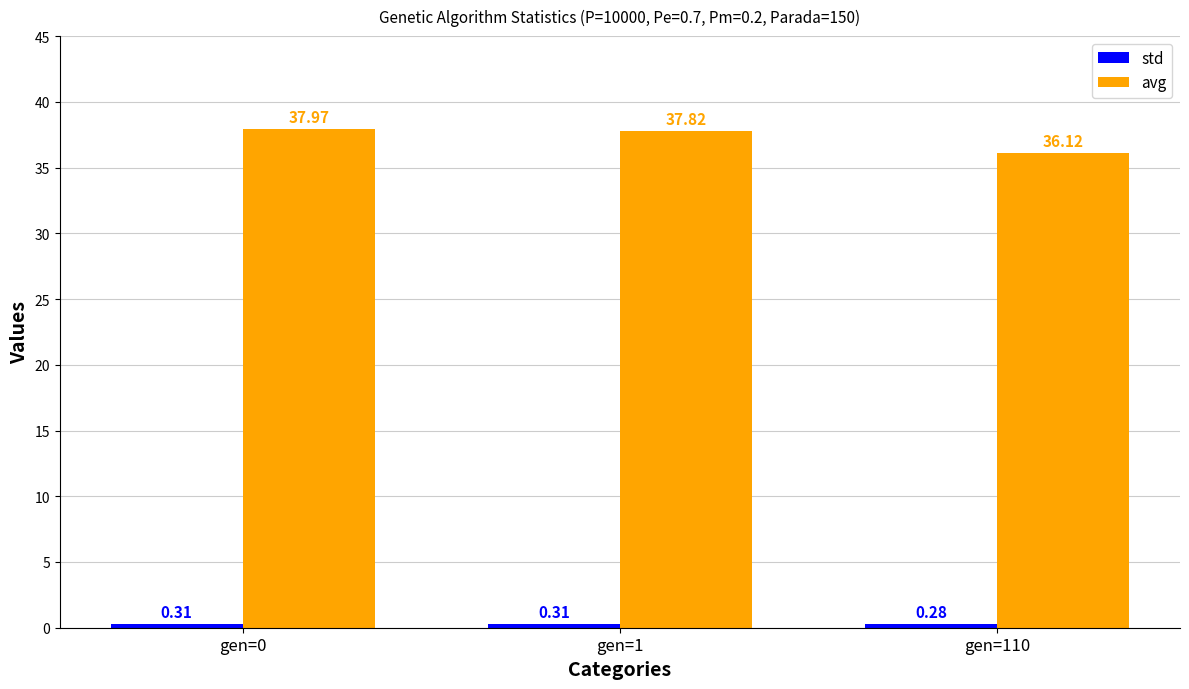

Which series has the largest range (max minus min)?

avg